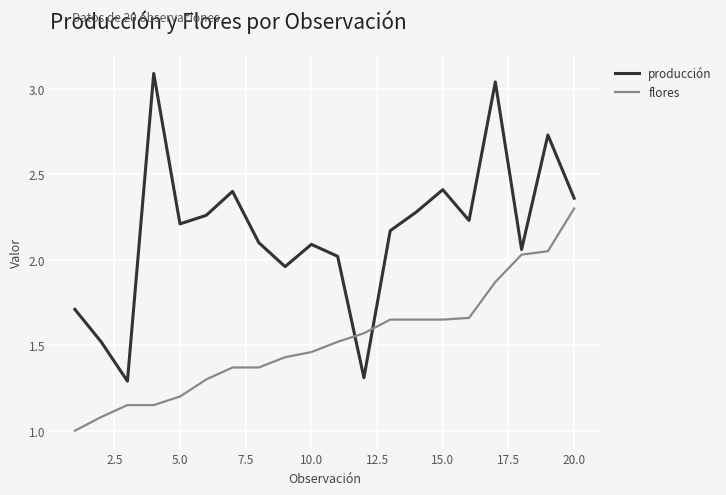

How many distinct data groups are displayed?

2